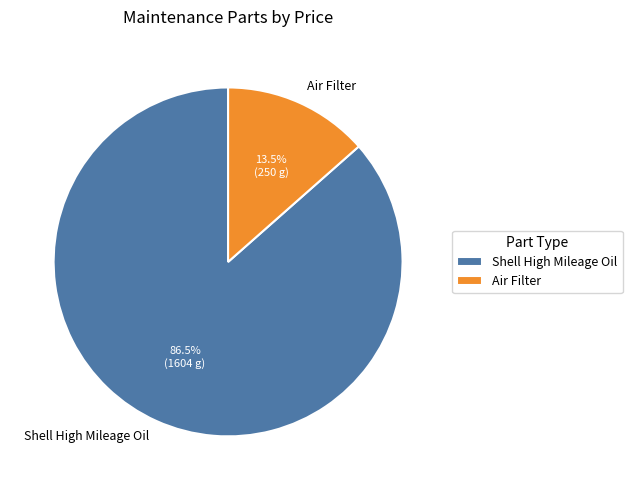

Which slice is the smallest?

Air Filter